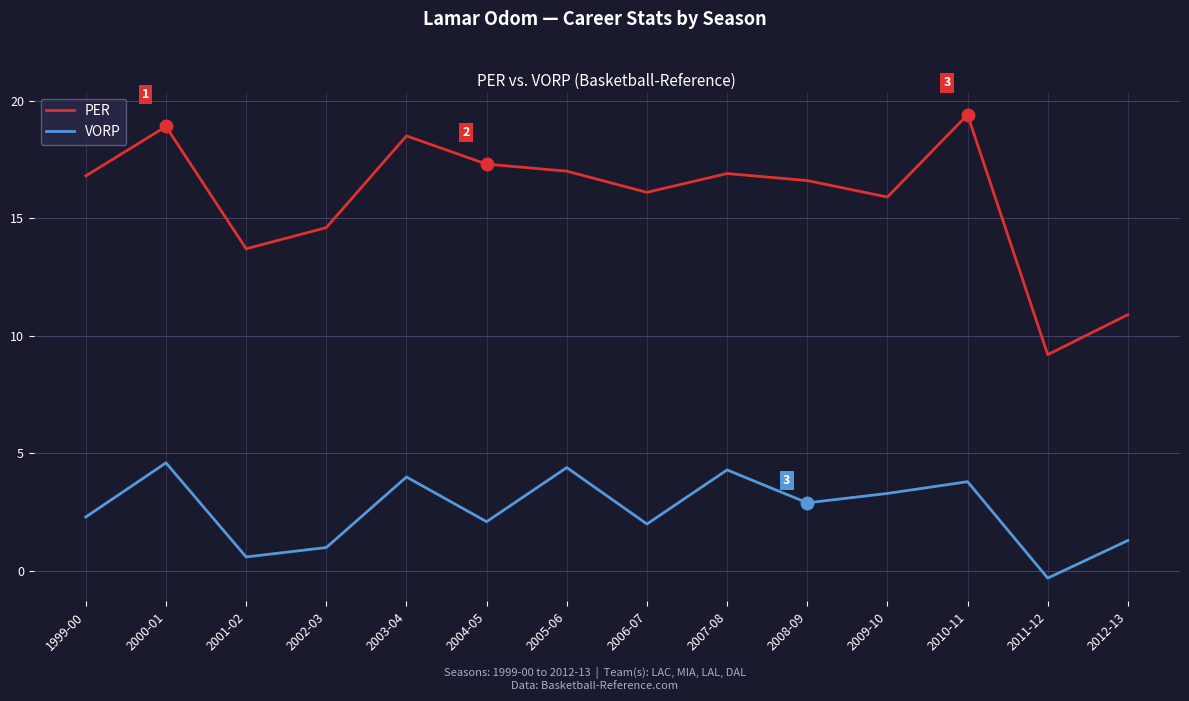

Does the chart display data point markers on the line(s)?

No